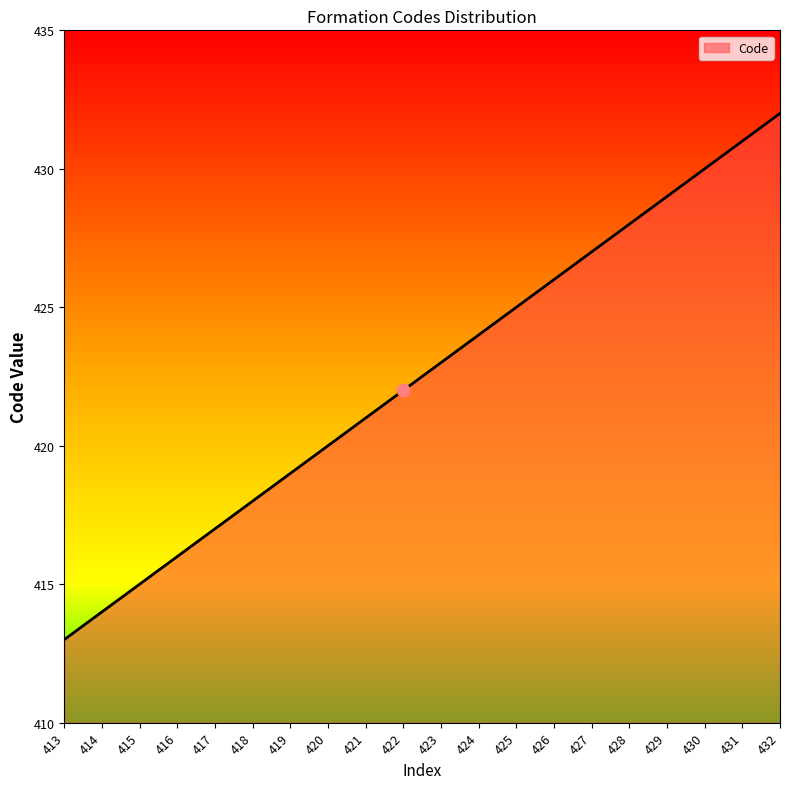

What is the change in value from 414 to 419?

+5